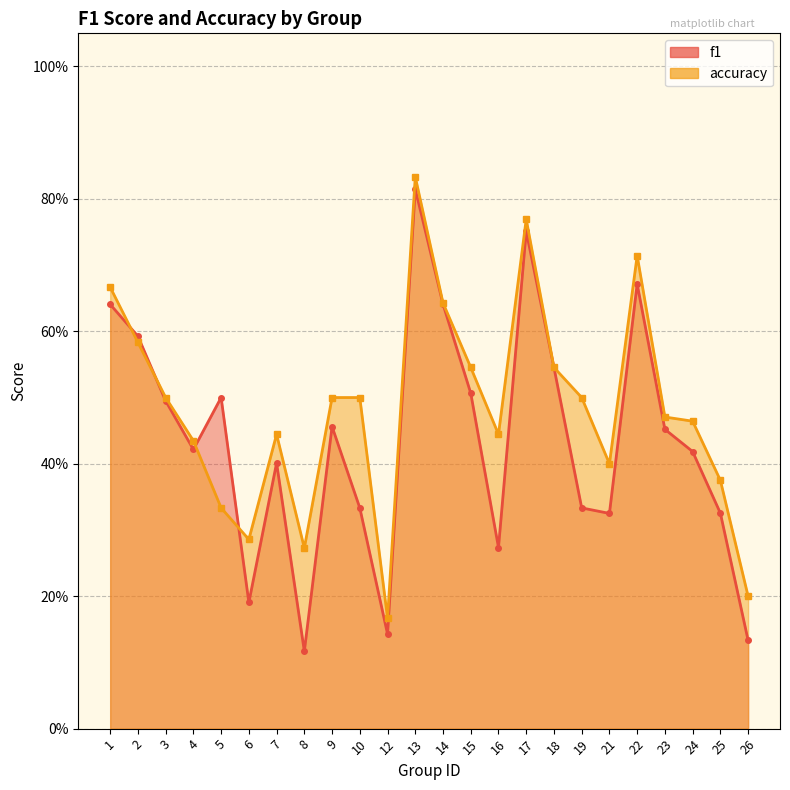

At how many categories does at least one series exceed 0?

24